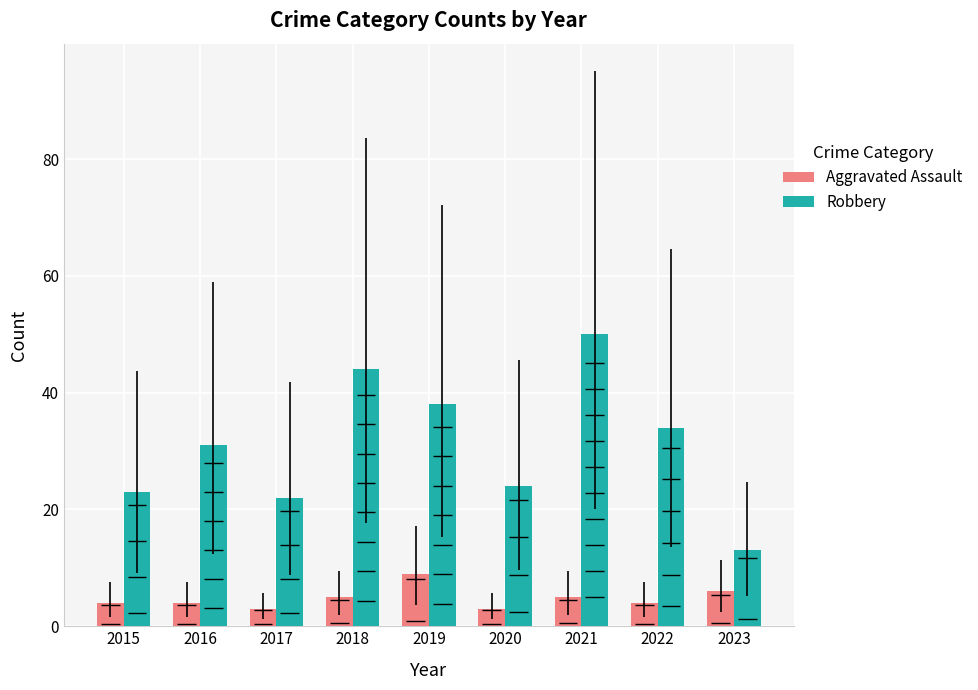

Between 2020 and 2017, which is larger?

2020